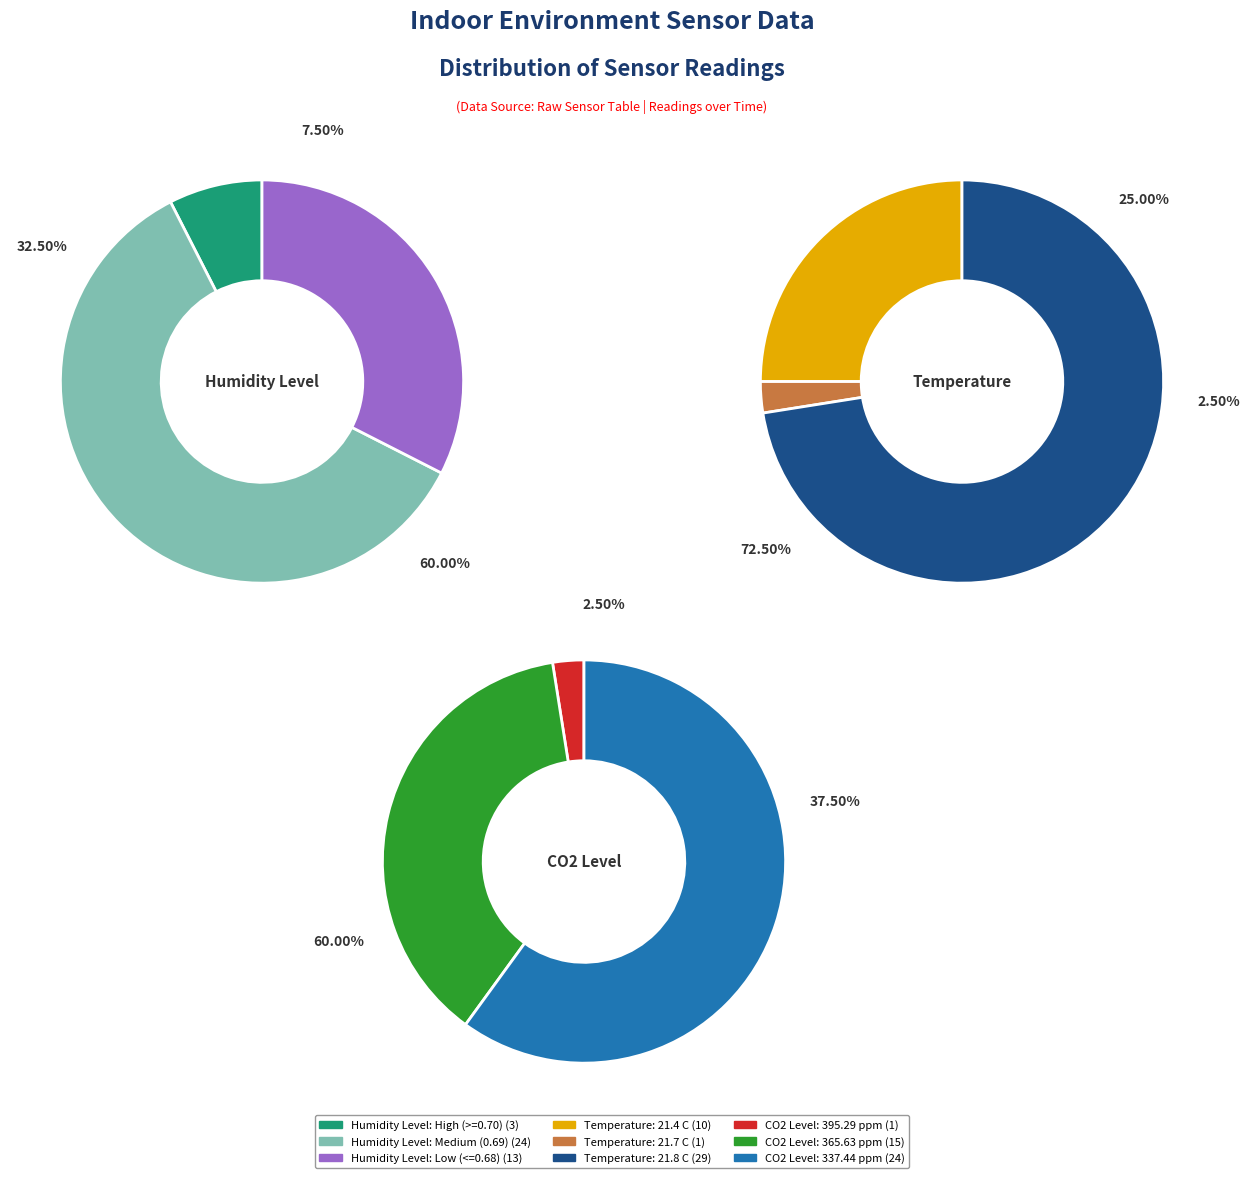

Does 15 account for over 50% of the chart?

No